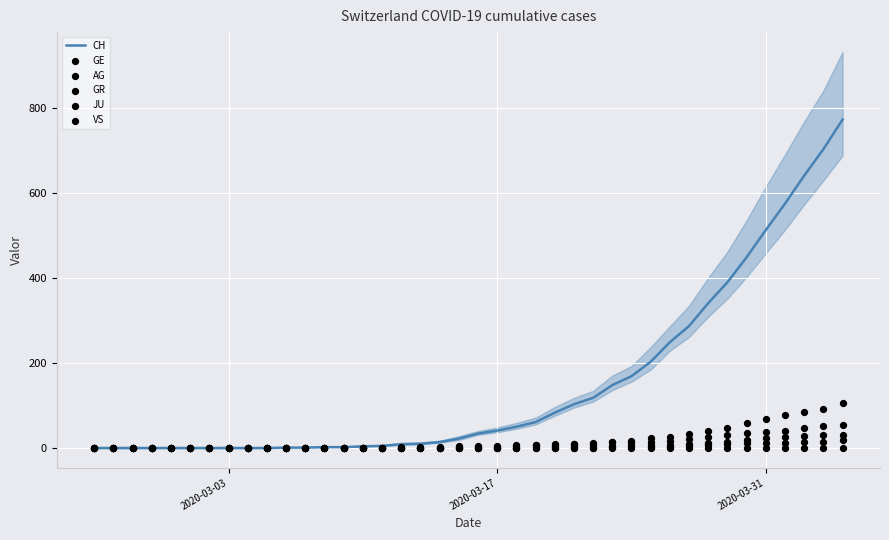

Is the value of VS at 23 greater than the value of AG at 39?

No